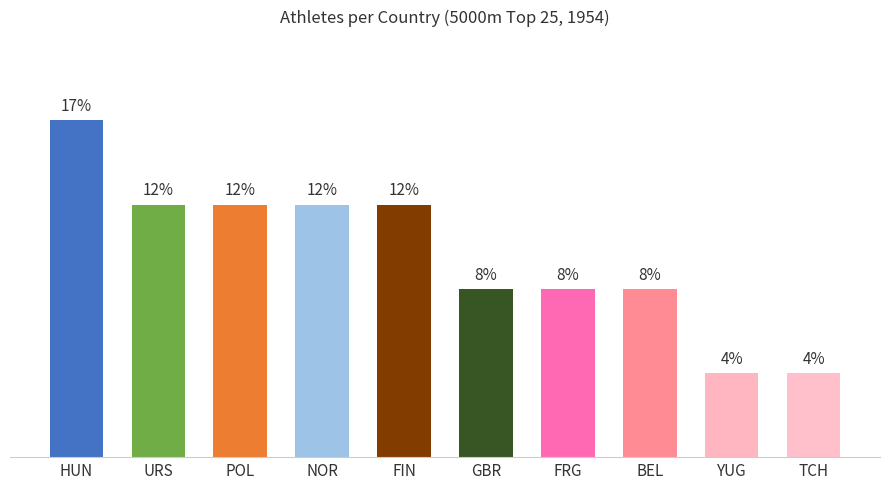

Reading left to right, what are all the values shown in this chart?

HUN=16.7	URS=12.5	POL=12.5	NOR=12.5	FIN=12.5	GBR=8.3	FRG=8.3	BEL=8.3	YUG=4.2	TCH=4.2